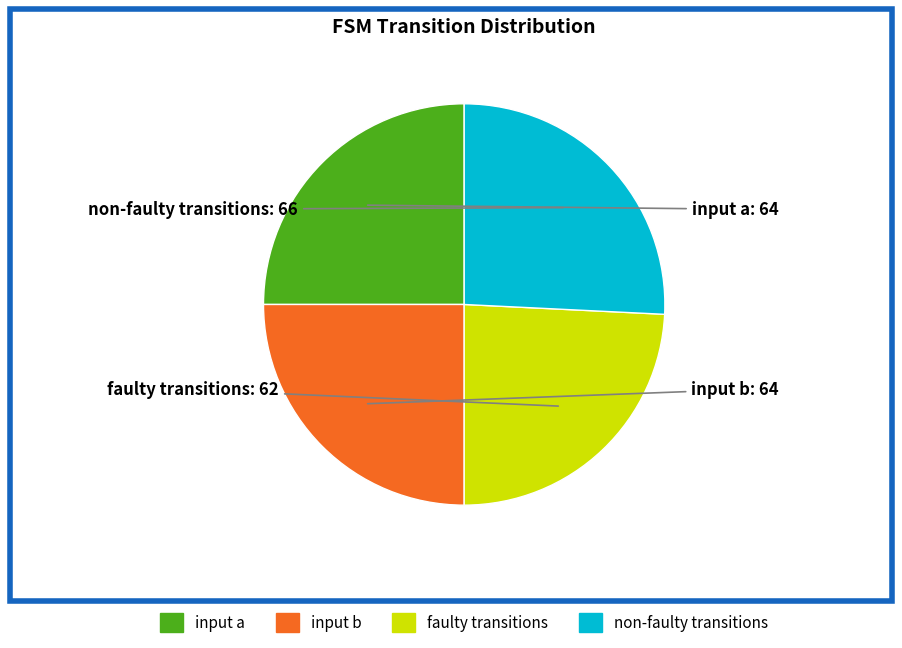

Does any single category account for the majority?

No